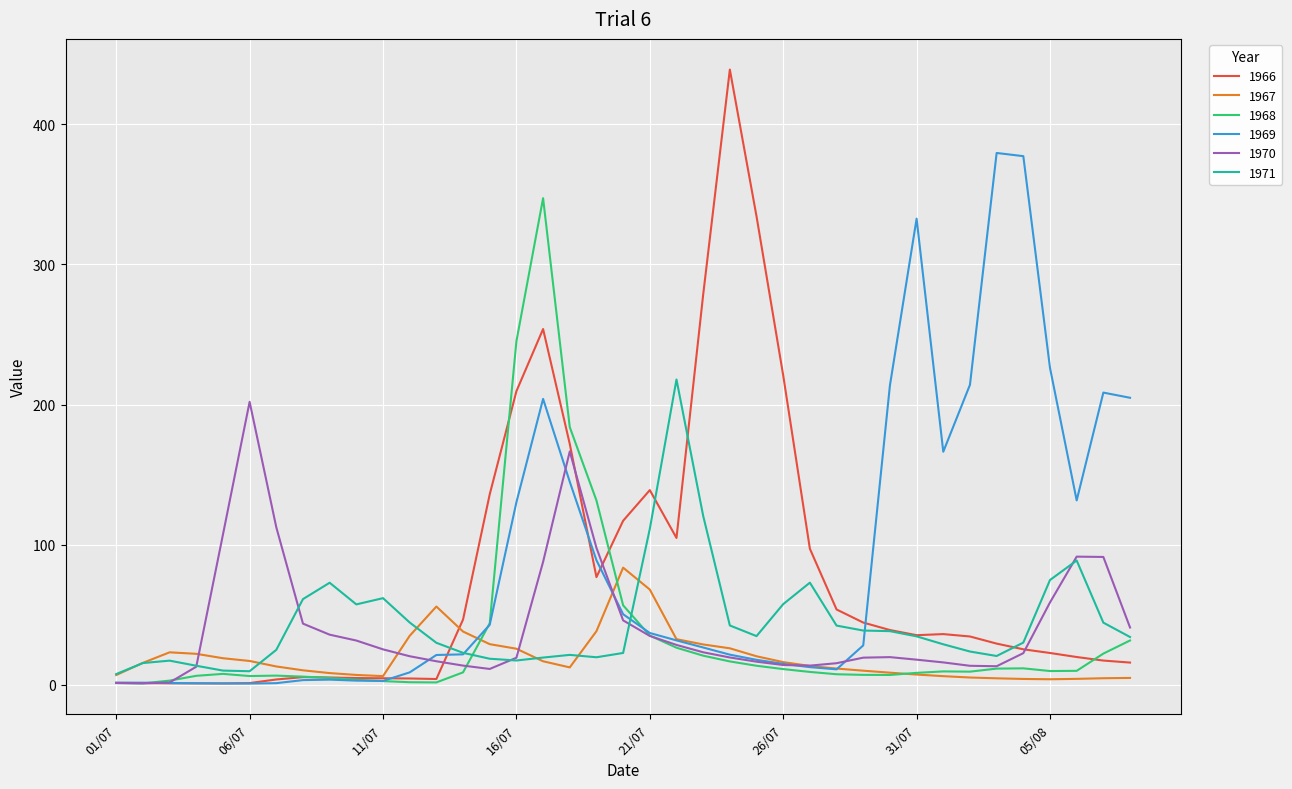

Which series has the largest range (max minus min)?

1966